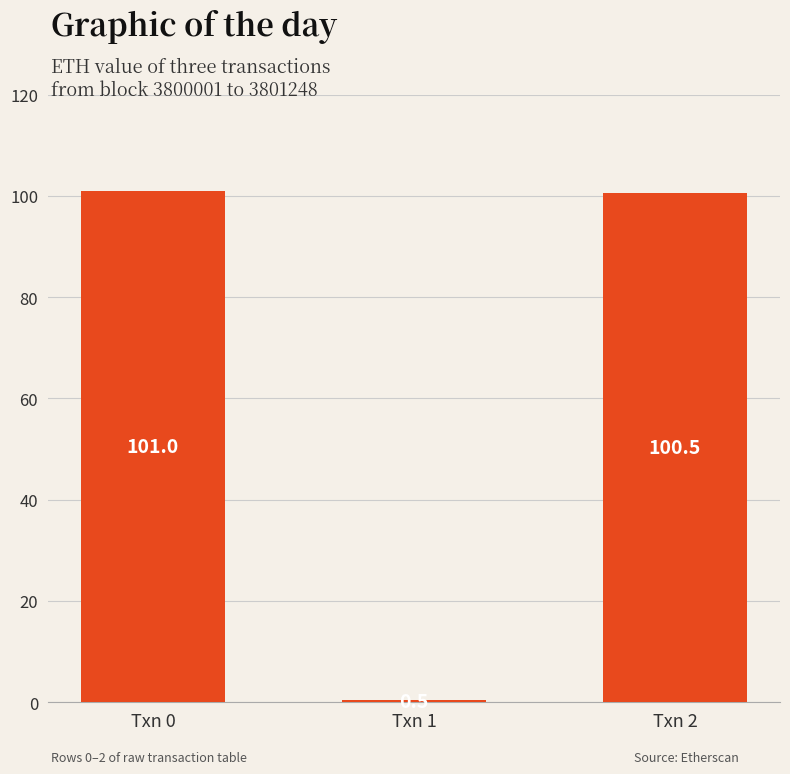

Where is the data nearest to the value 50?

Txn 1